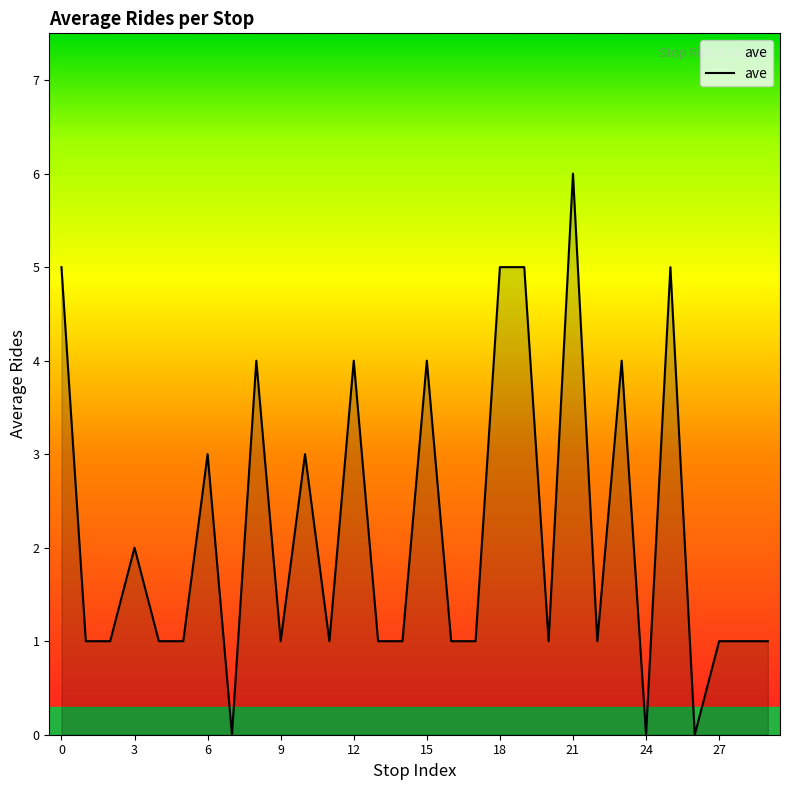

How many lines are shown in the chart?

1